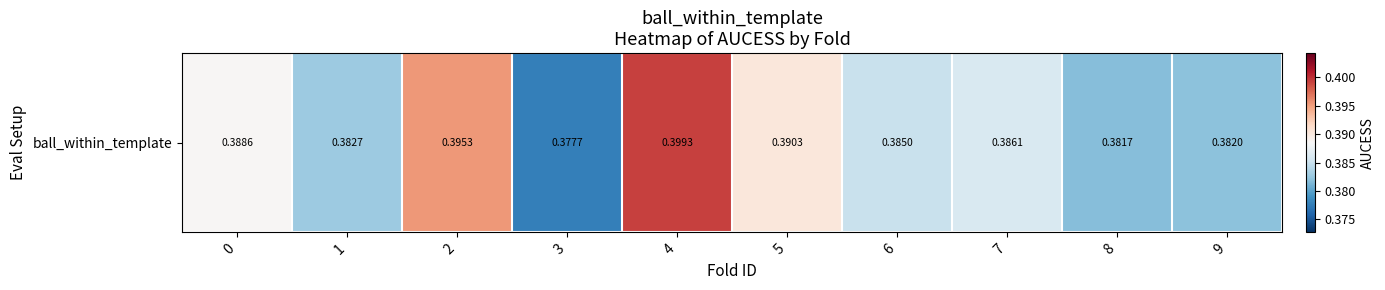

What is the average value?

0.4